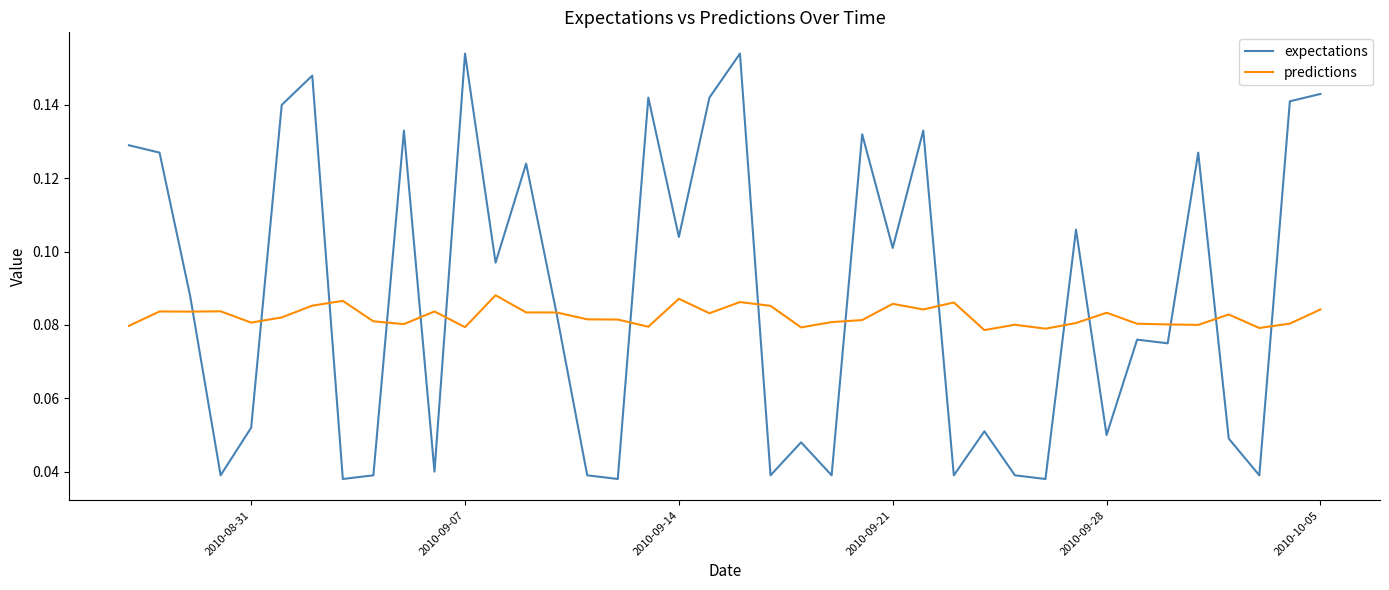

Rank the series by their maximum value, from highest to lowest.

expectations, predictions